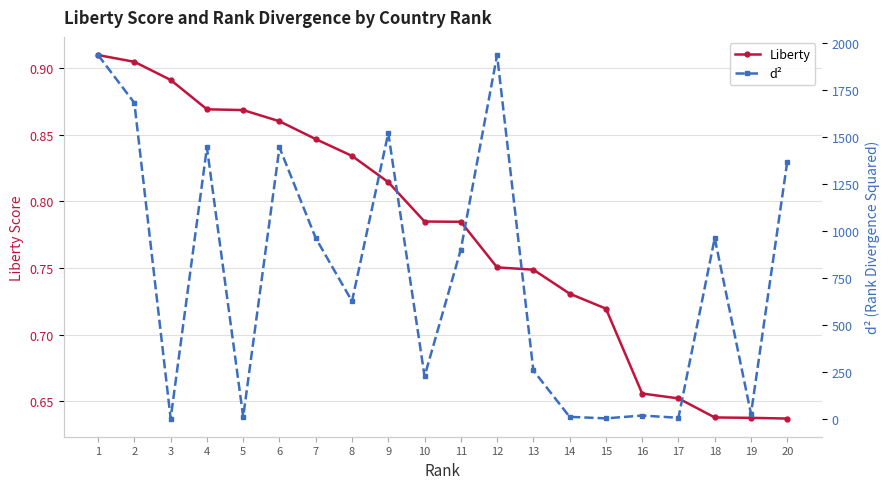

At how many categories does at least one series exceed 148?

13